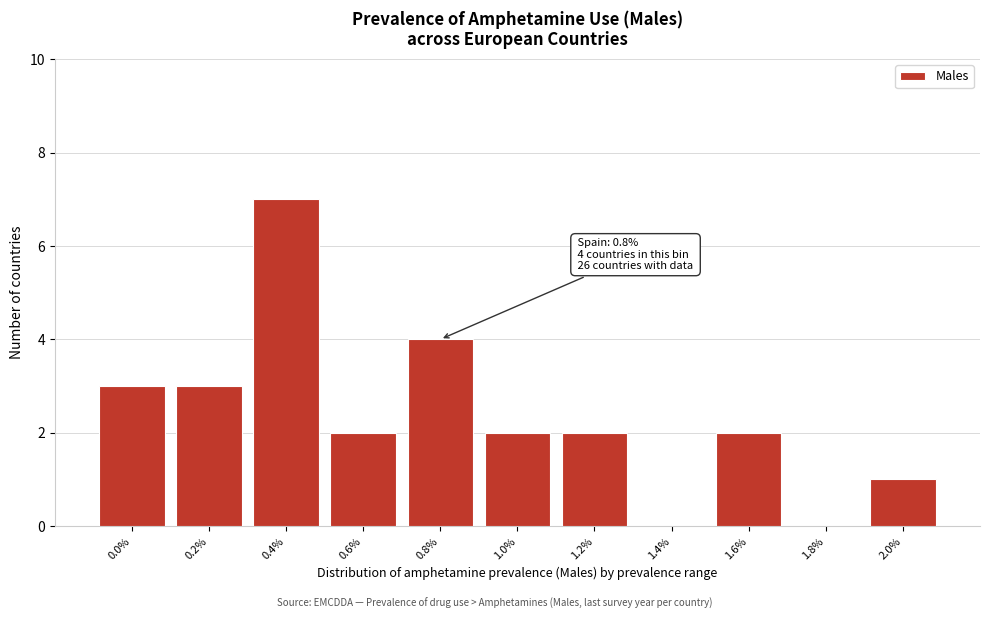

Reading left to right, transcribe all the data shown in this chart.

0.0%=3	0.2%=3	0.4%=7	0.6%=2	0.8%=4	1.0%=2	1.2%=2	1.4%=0	1.6%=2	1.8%=0	2.0%=1